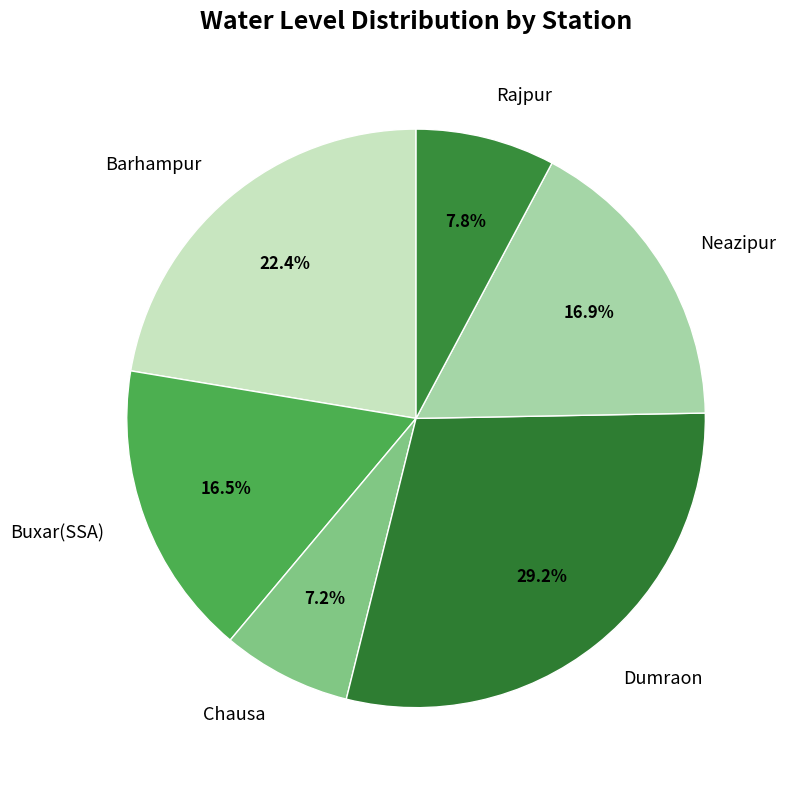

Is there any slice that represents more than half of the pie?

No